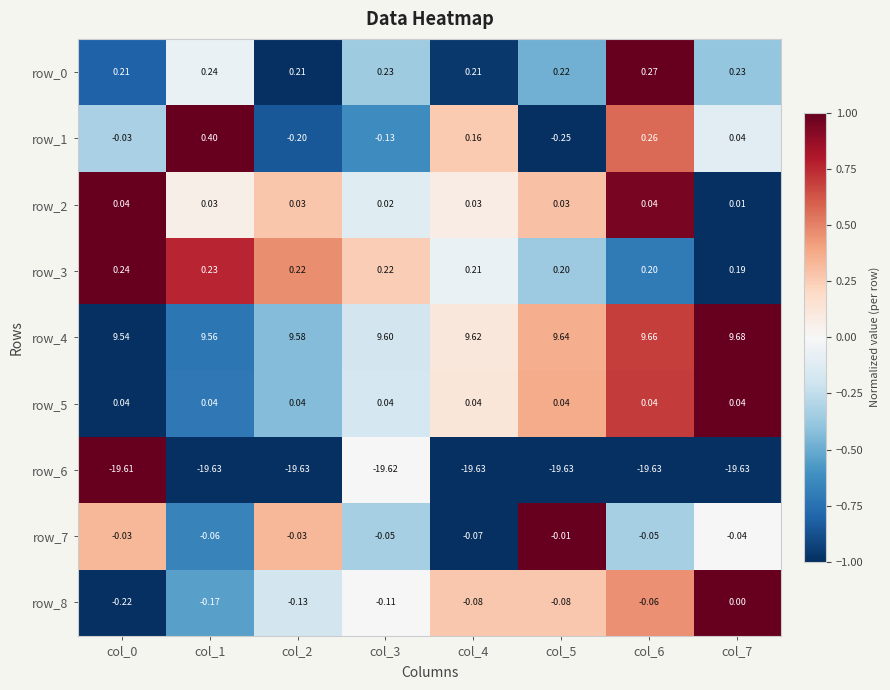

What is the difference between the highest and lowest values at col_5?

29.3